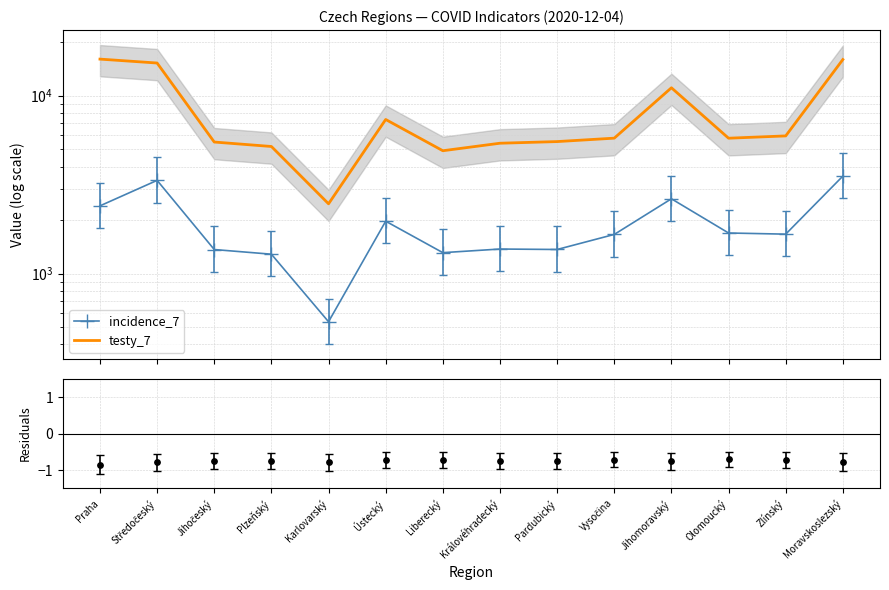

At how many categories does at least one series exceed 2384?

14